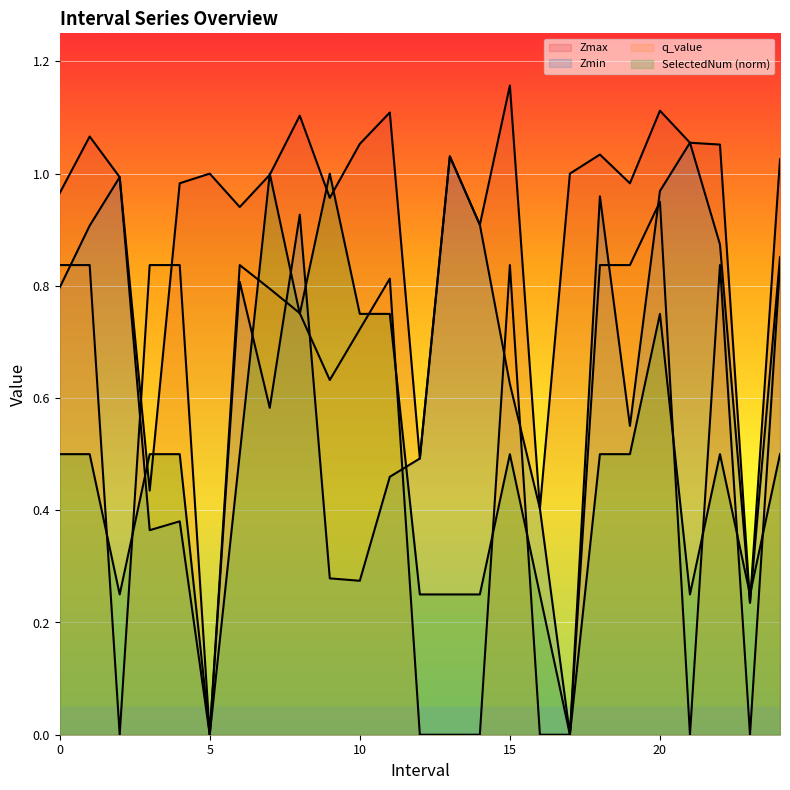

The q_value series shows 0.8 at 19. True or false?

True